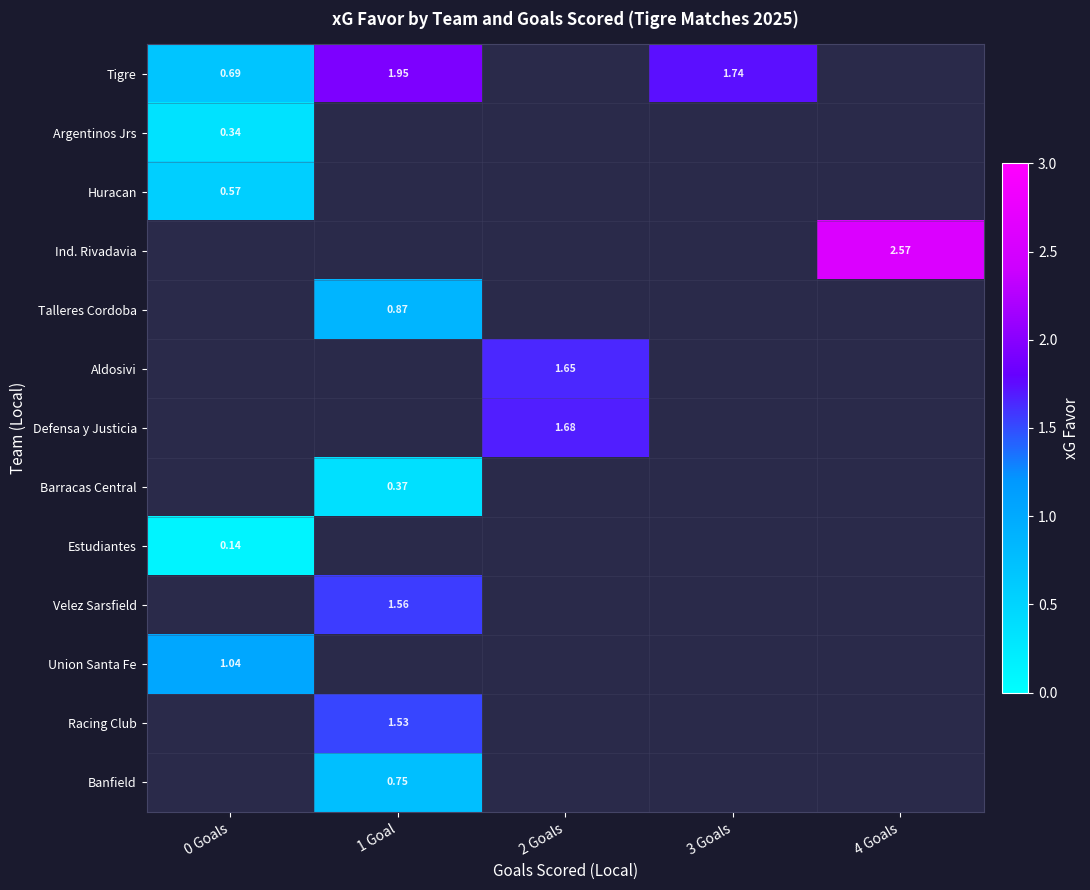

Is it true that Banfield equals 0.8 at 1 Goal?

True